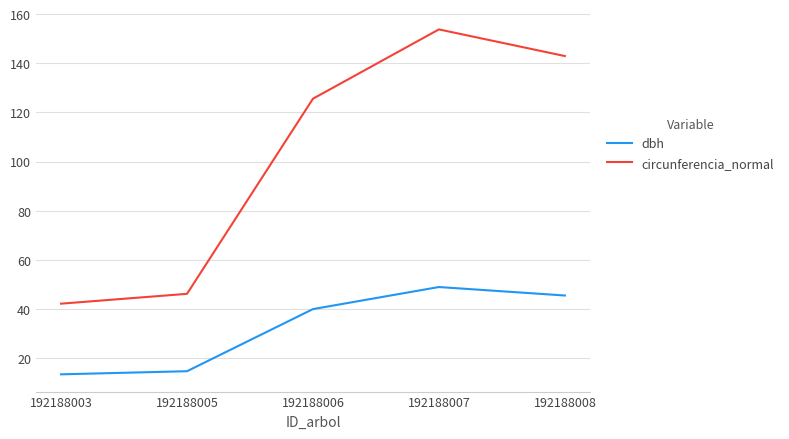

Which series has the largest range (max minus min)?

circunferencia_normal